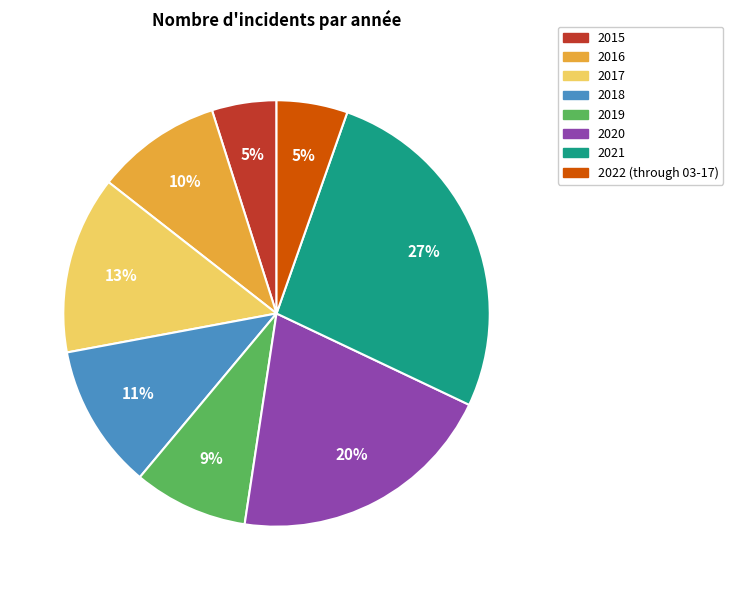

Does any single category account for the majority?

No